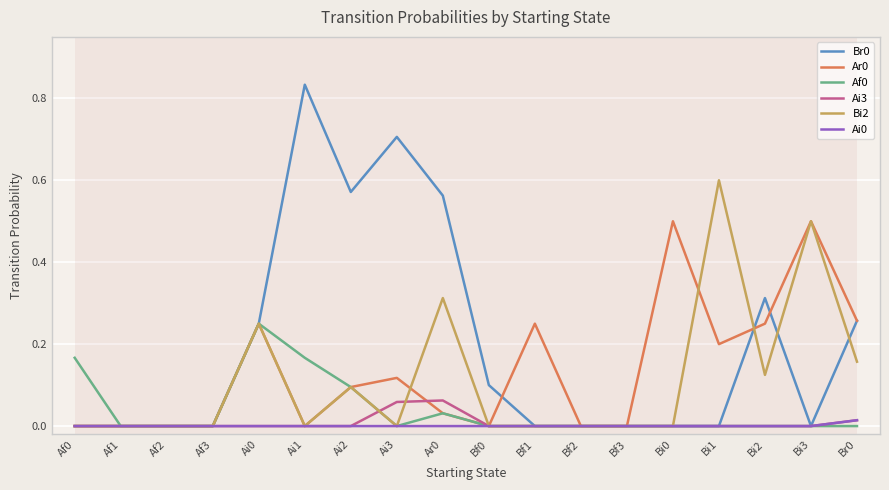

Is this an area chart (filled region under the line)?

No